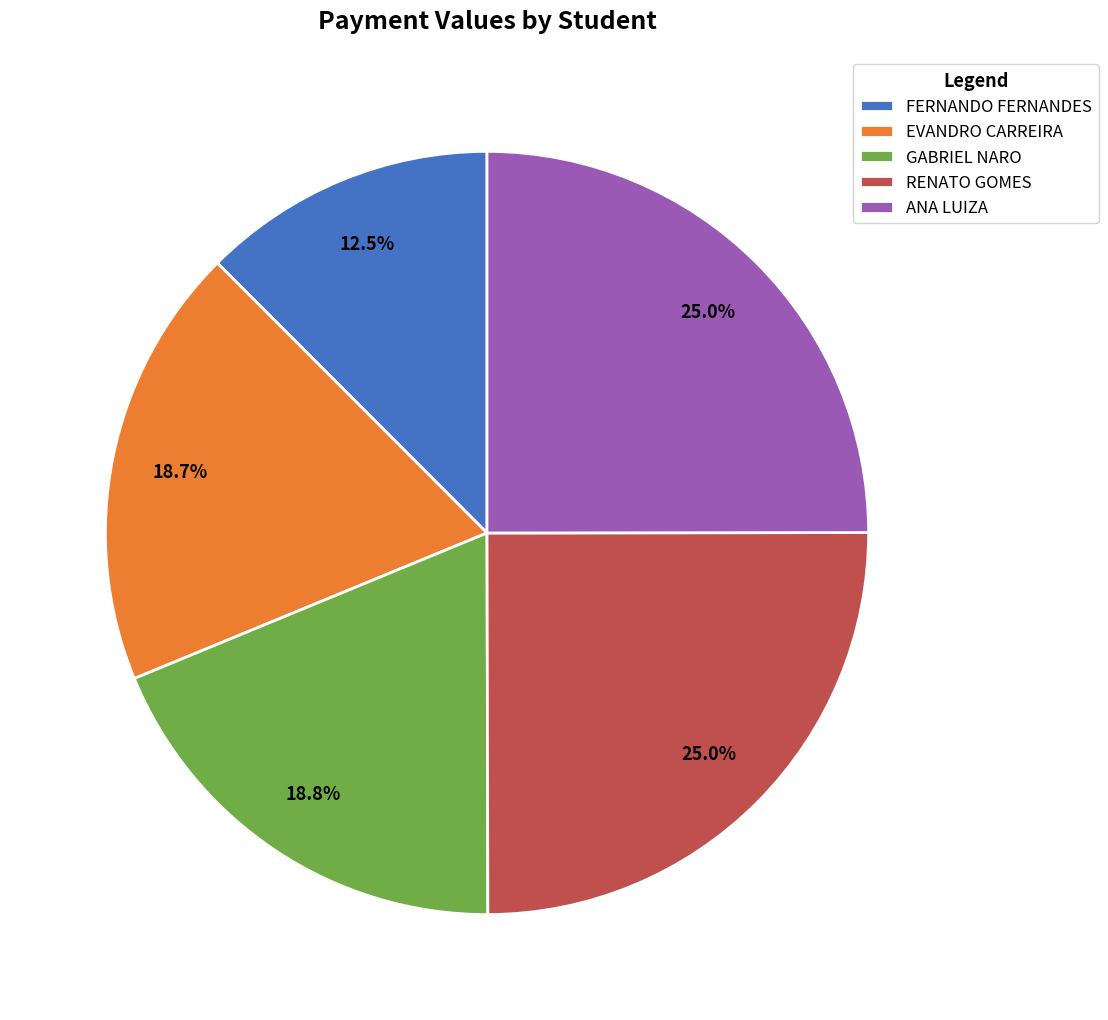

True or false: RENATO GOMES accounts for 25% of the total.

True